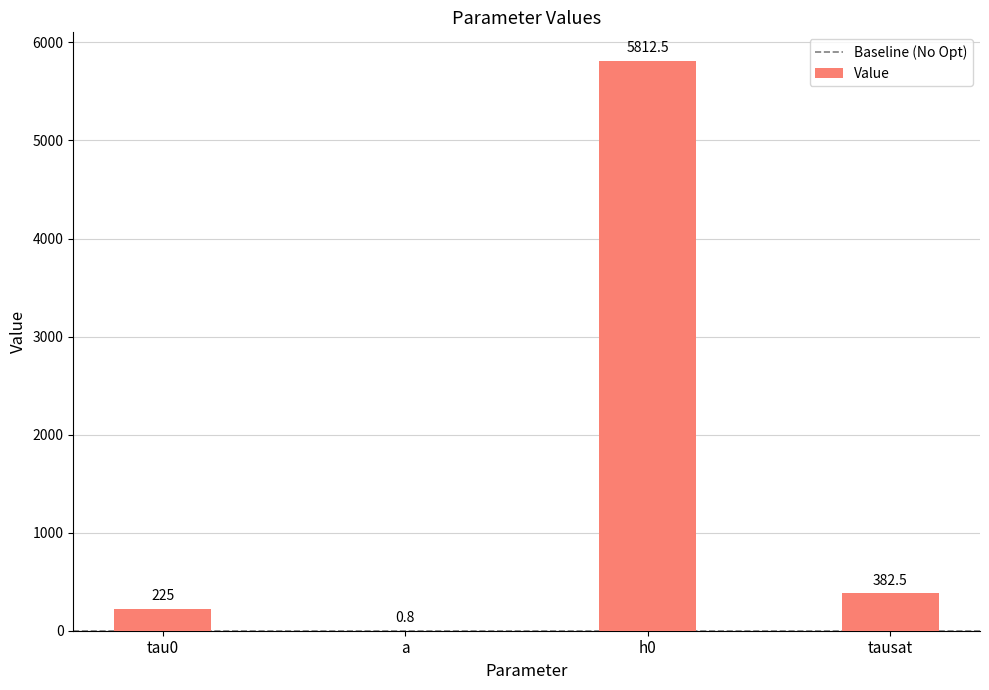

What is the sum of all values?

6420.8